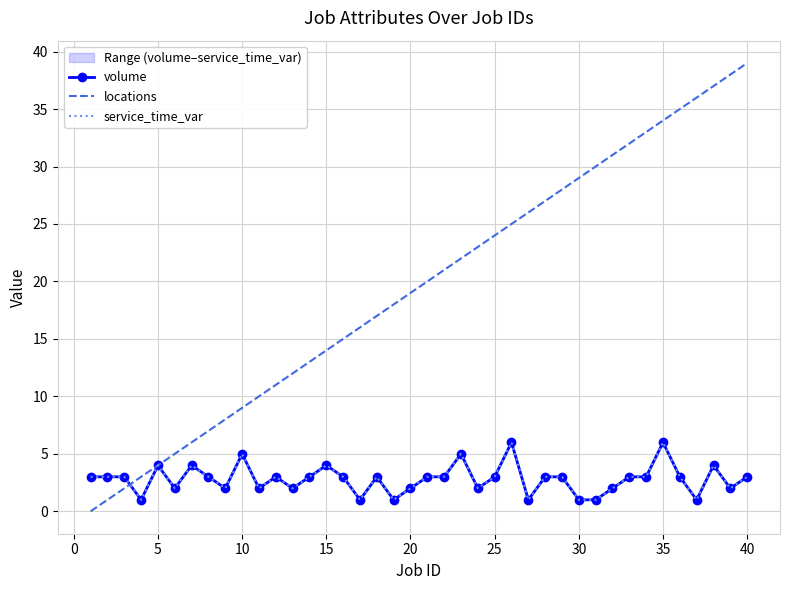

Is the value of service_time_var at 20 greater than the value of volume at 25?

No